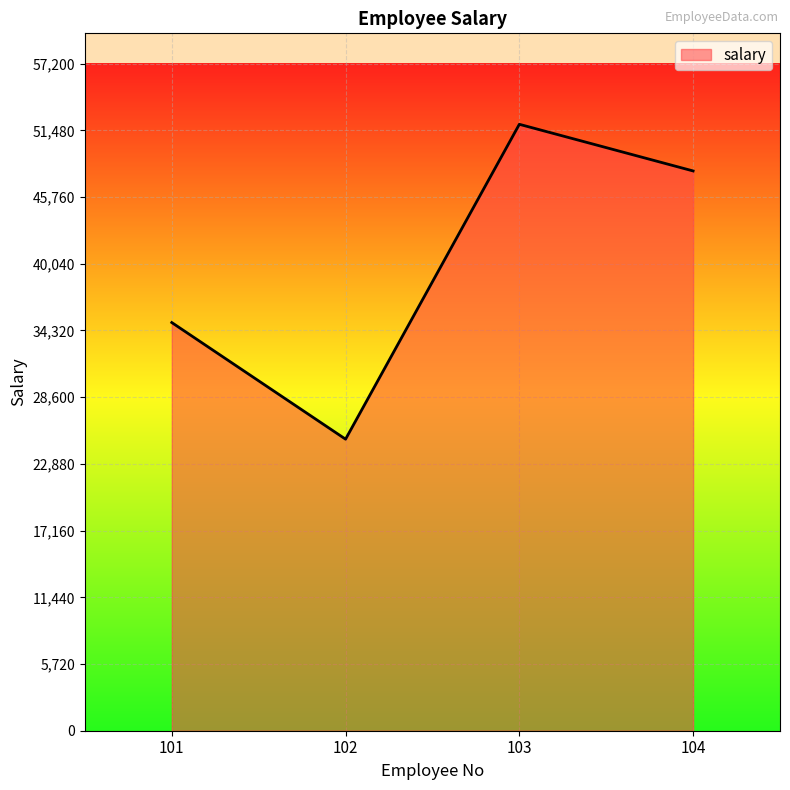

What value does the data have at 102?

25000